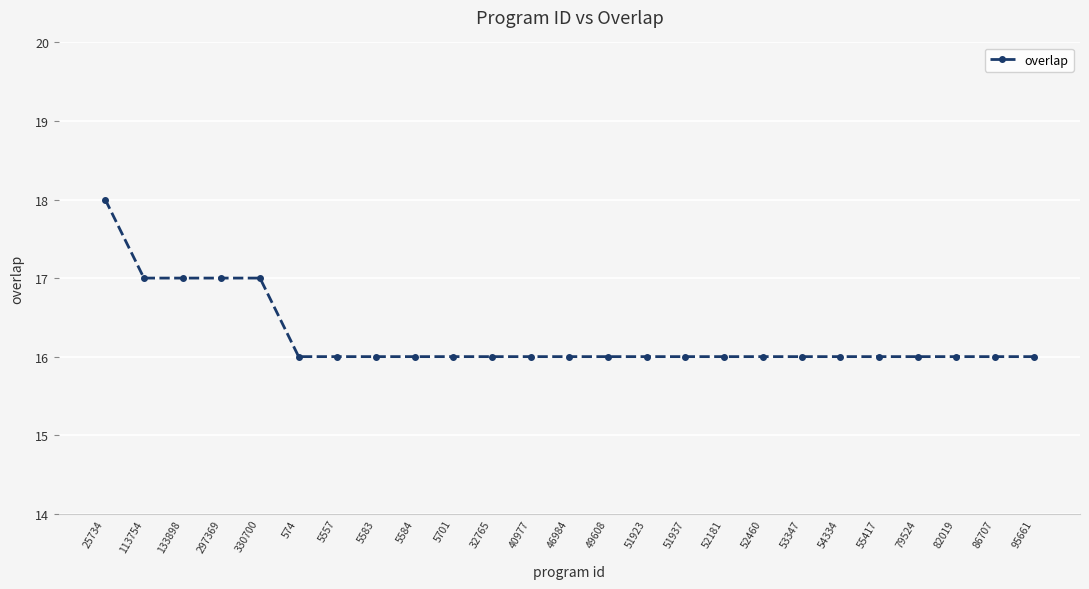

What is the difference between the maximum and minimum values?

2